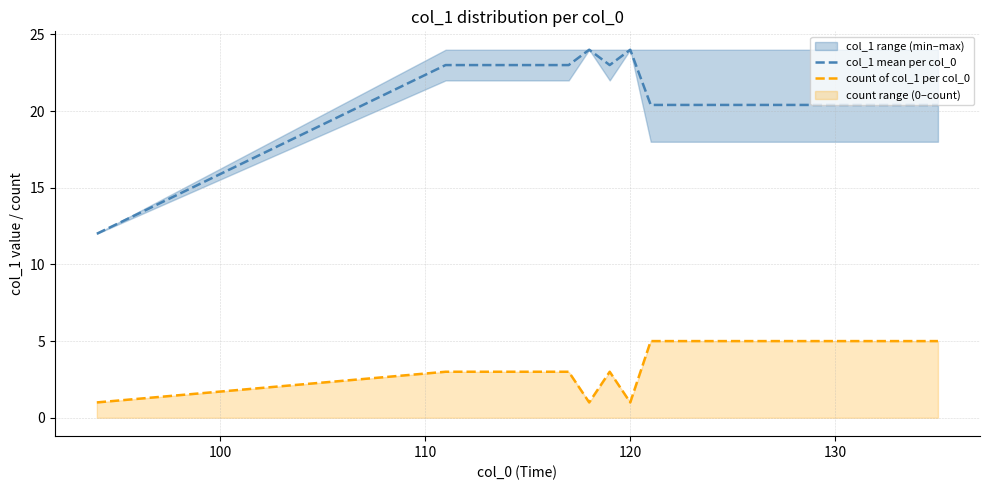

True or false: col_1 mean per col_0 and count of col_1 per col_0 cross at least once.

False